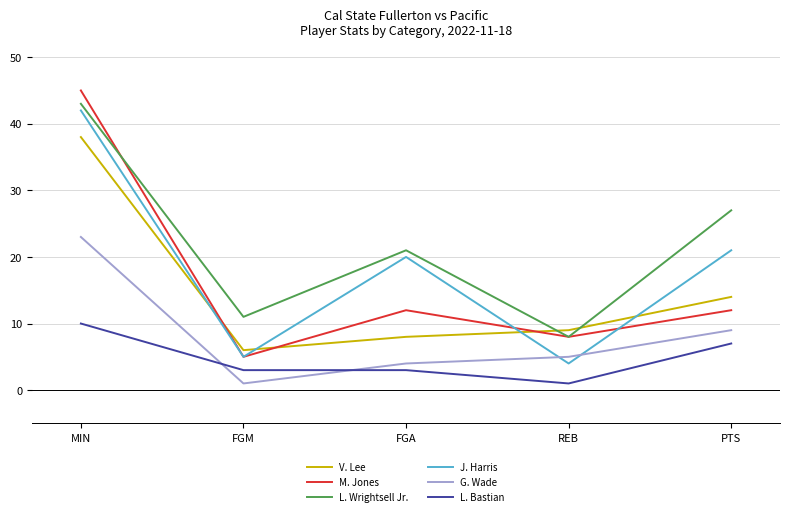

True or false: V. Lee and G. Wade intersect in this chart.

False